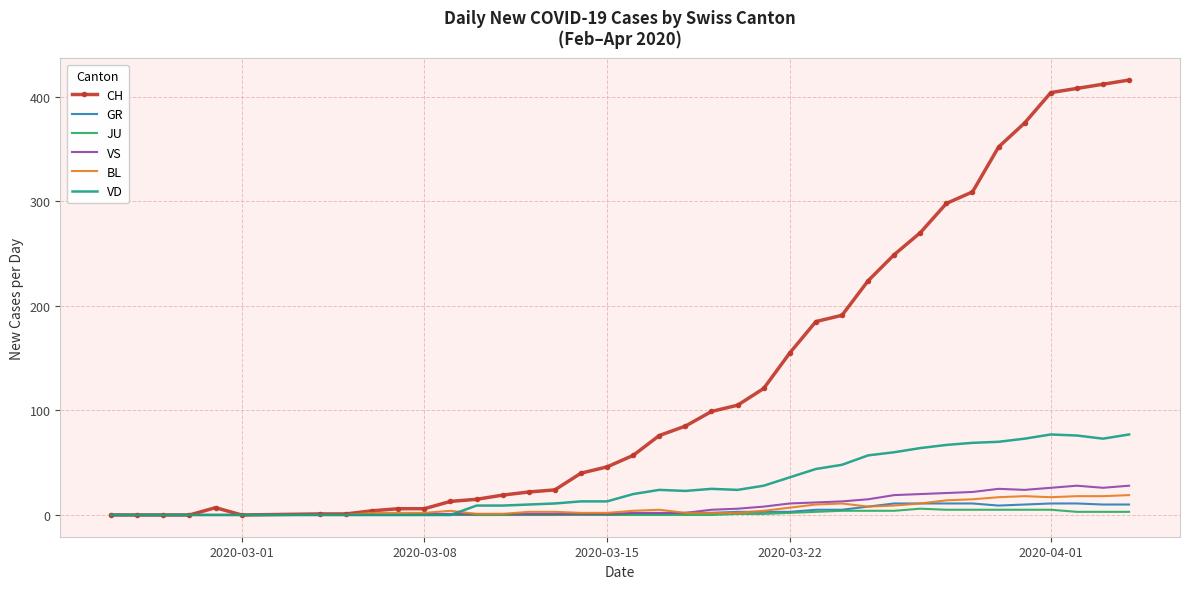

What is the greatest value displayed?

416